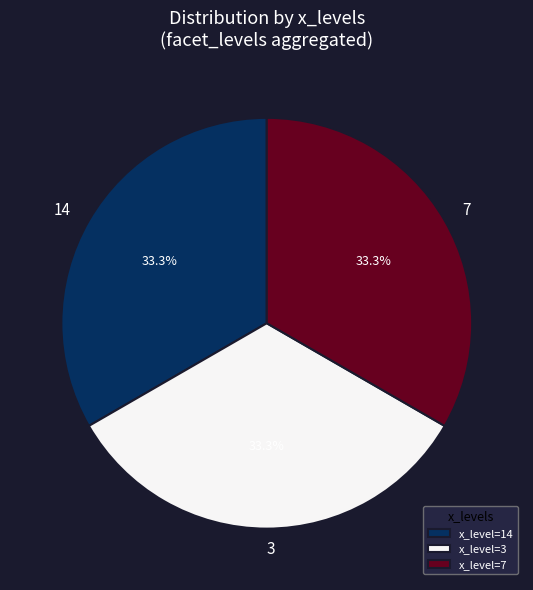

How many segments does this pie chart have?

3